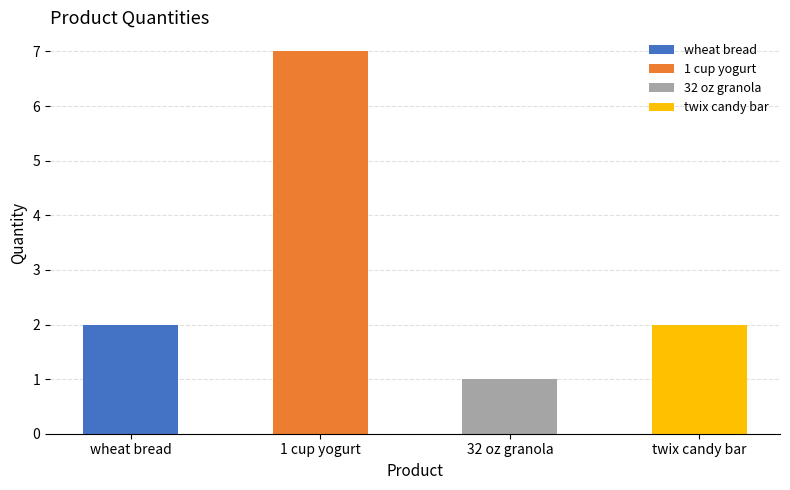

How many data points are above 2?

1